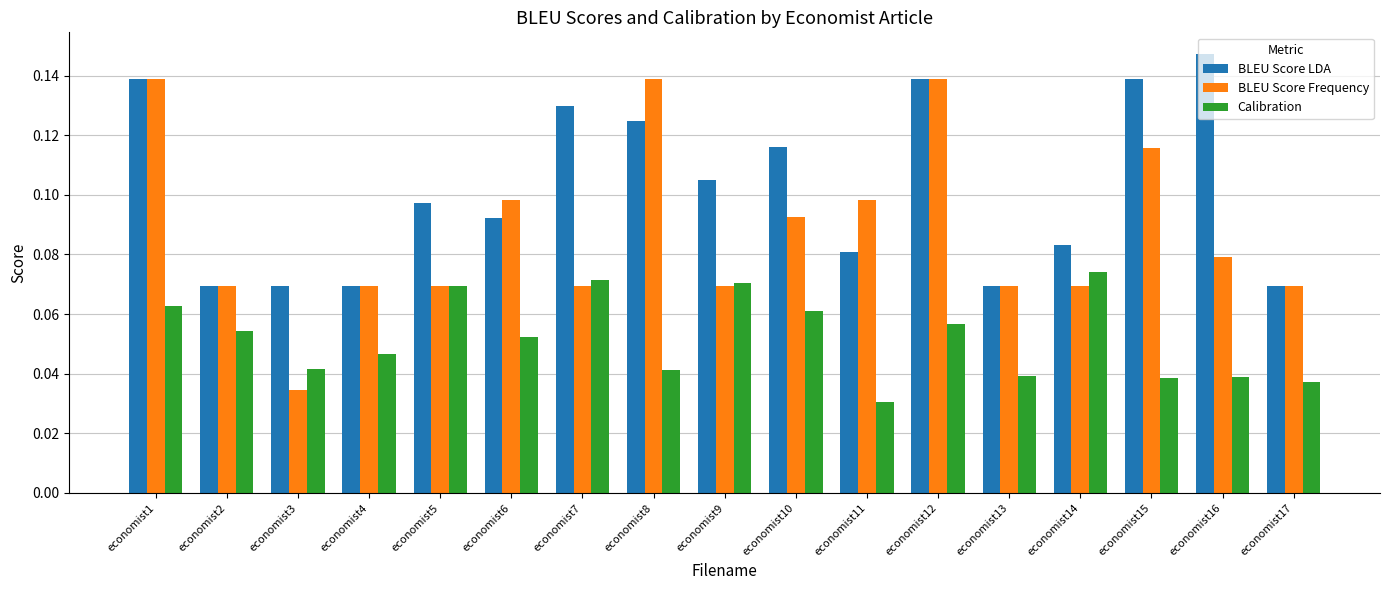

At economist6, list the series in order from smallest to largest.

Calibration, BLEU Score LDA, BLEU Score Frequency